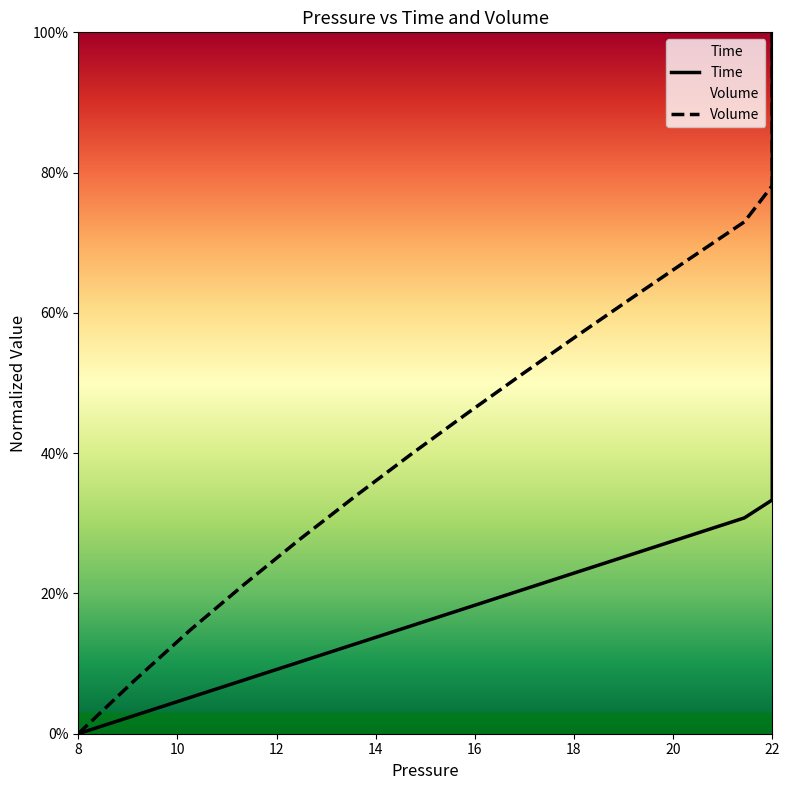

How many lines are shown in the chart?

2